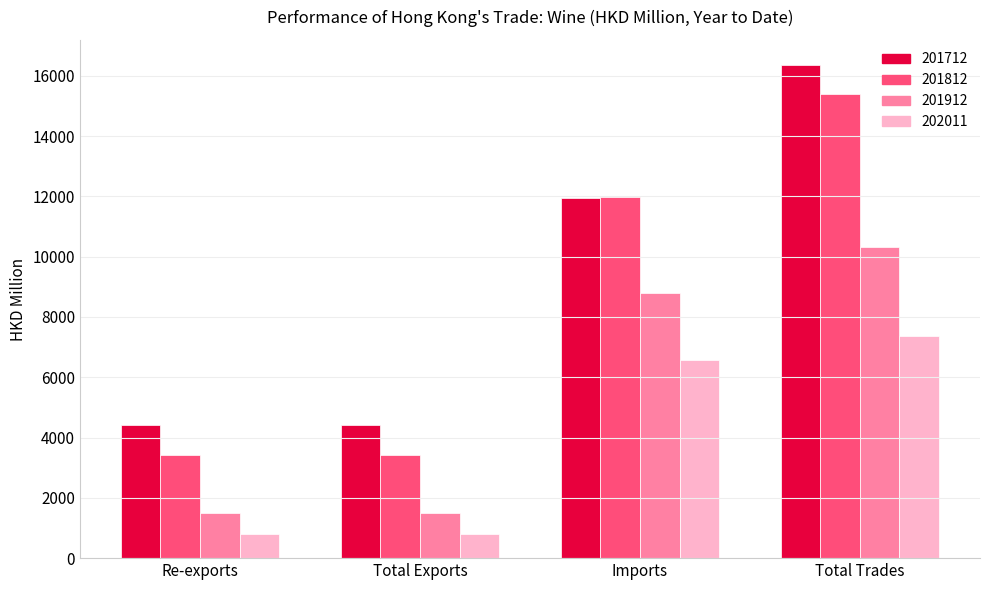

What is the difference between the highest and lowest values at Total Exports?

3613.7